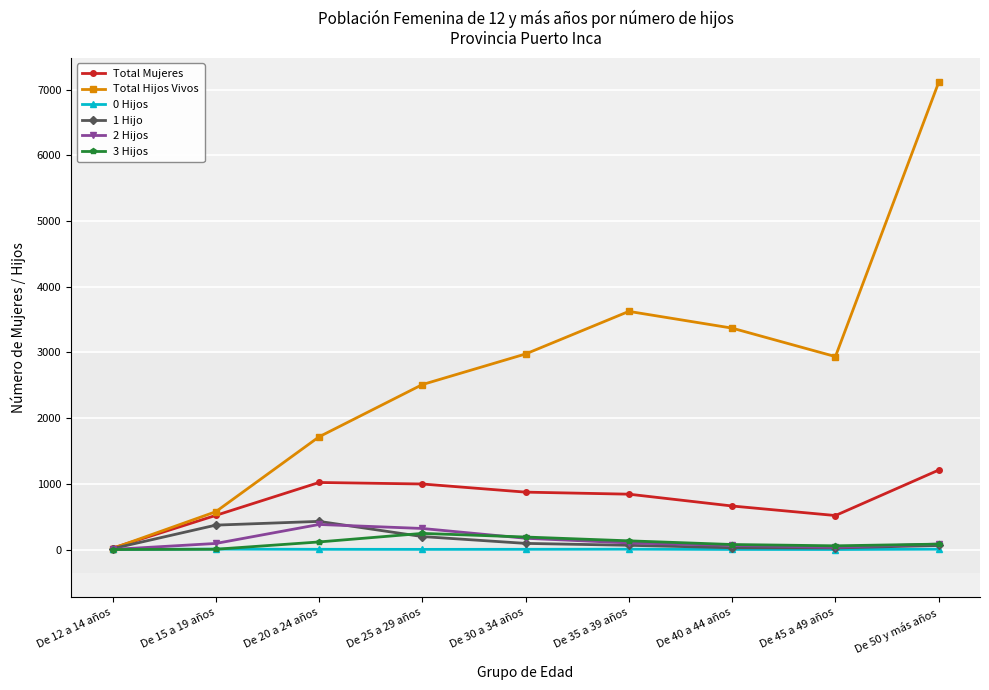

What is the label of the 3rd point from the right?

De 40 a 44 años